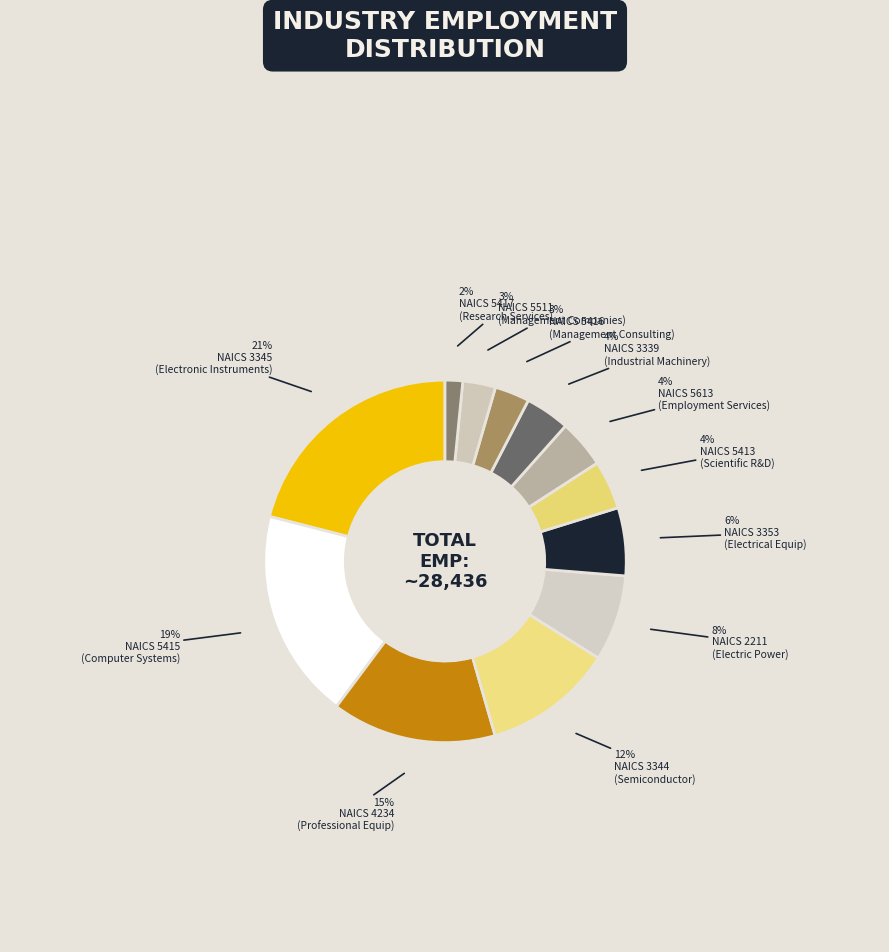

Count the number of slices in the pie.

12